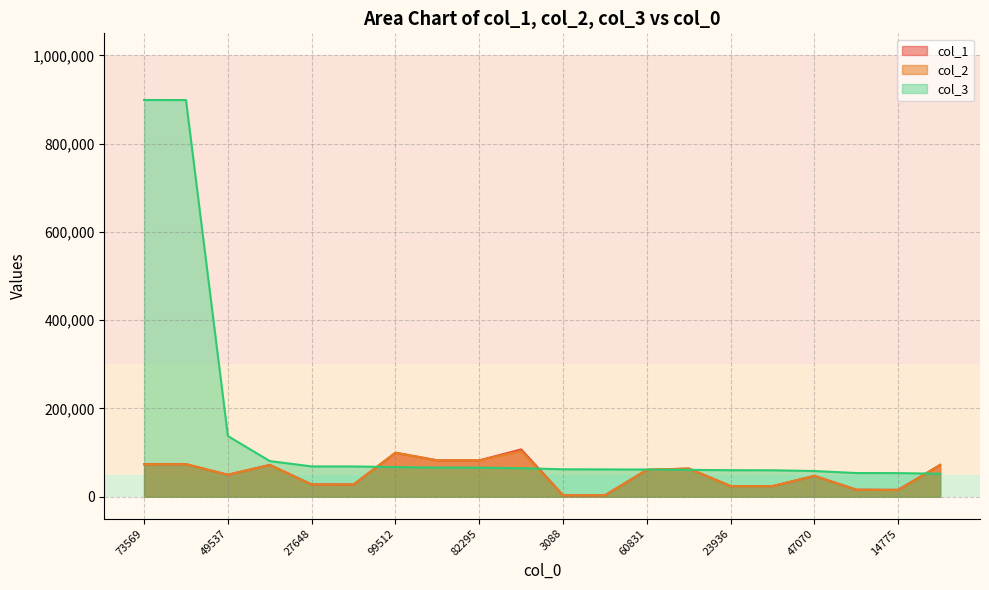

The value of col_3 at 60831 is 61448. True or false?

True